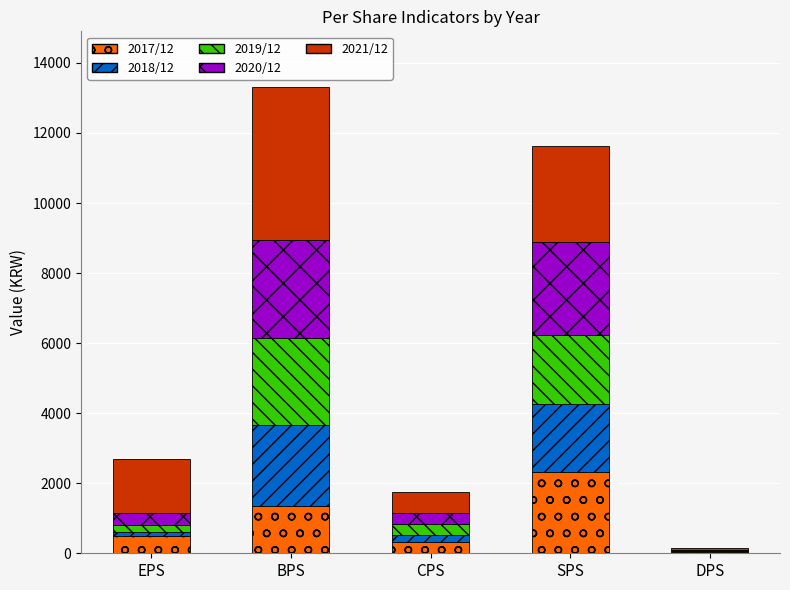

Is it true that 2017/12 equals 1342 at BPS?

True